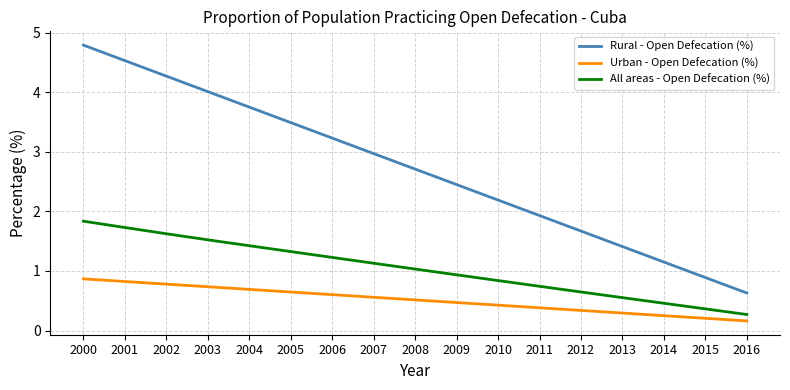

What is the difference between the second highest and second lowest values in the Urban - Open Defecation (%) series?

0.6